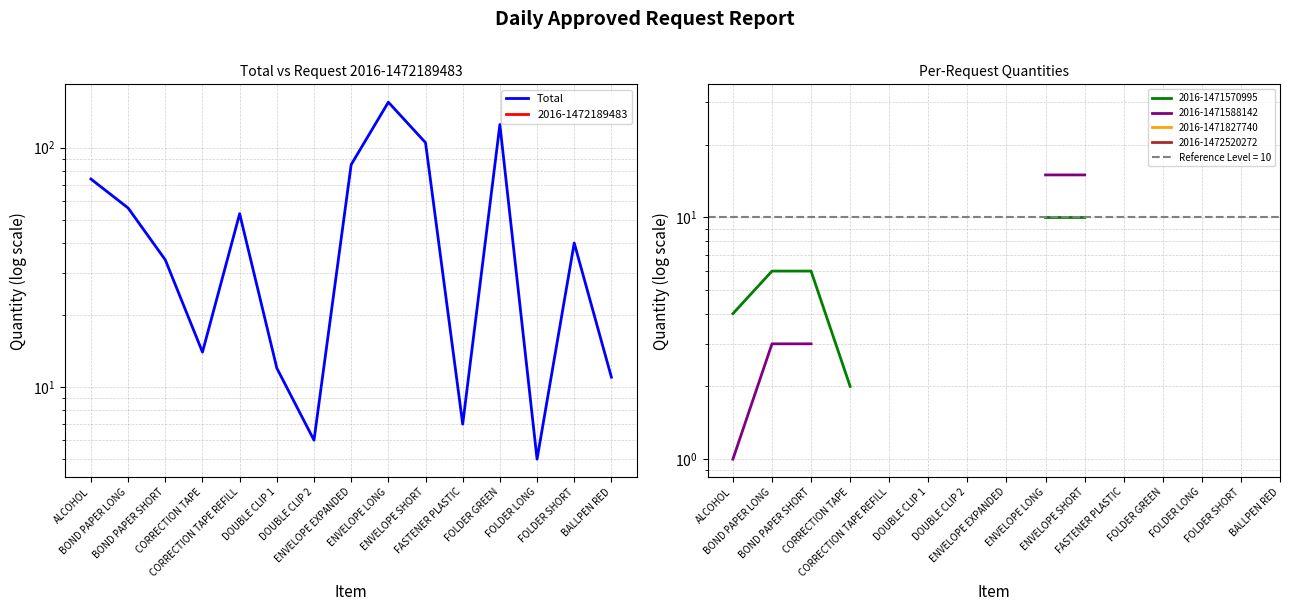

What is the value of the 9th point from the left?

155